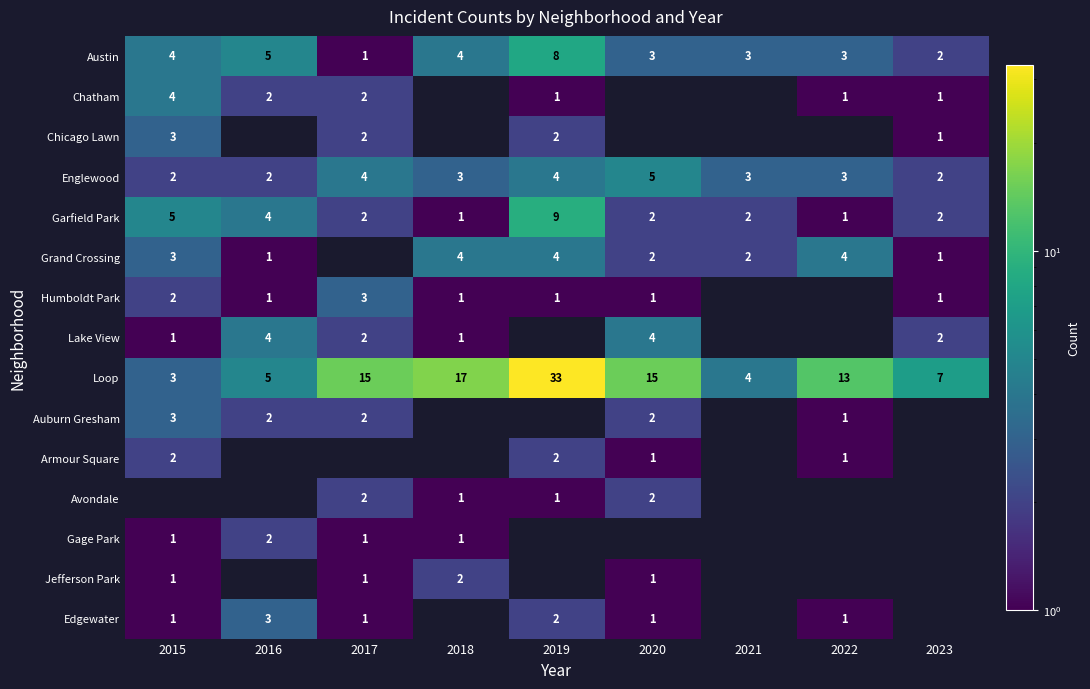

True or false: Loop has a value of 1 at 2015.

False